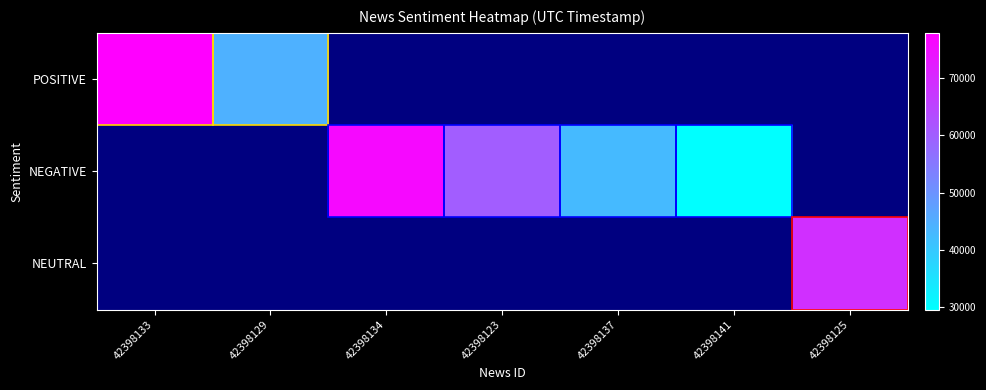

Rank the series by their maximum value, from highest to lowest.

POSITIVE, NEGATIVE, NEUTRAL